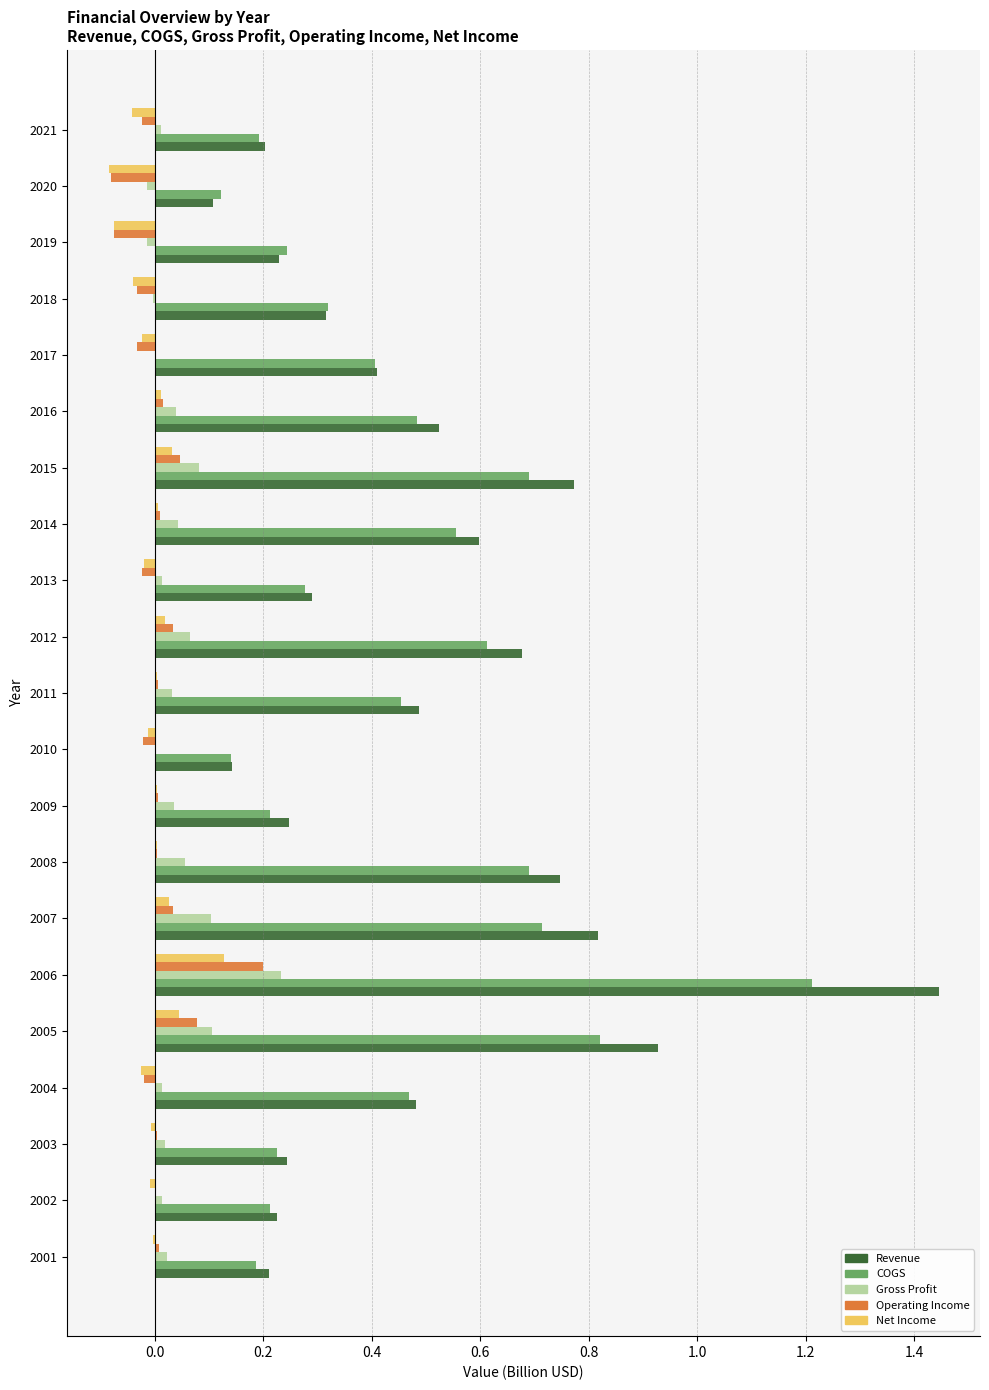

What is the sum of all COGS values?

9.2